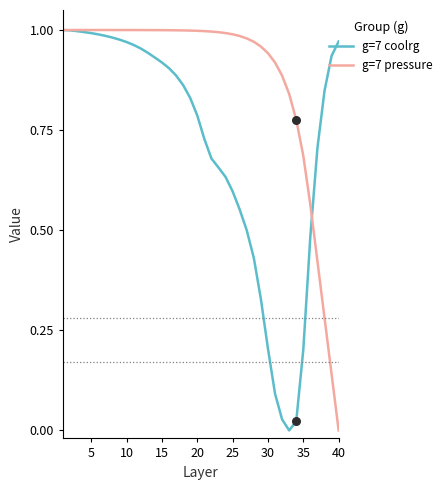

At how many categories does at least one series exceed 0?

40